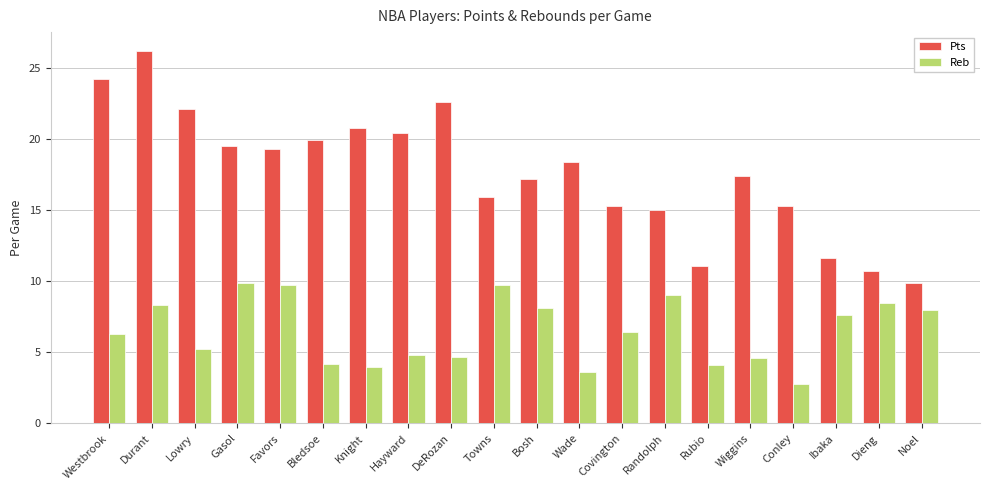

Count the number of categories in the chart.

20